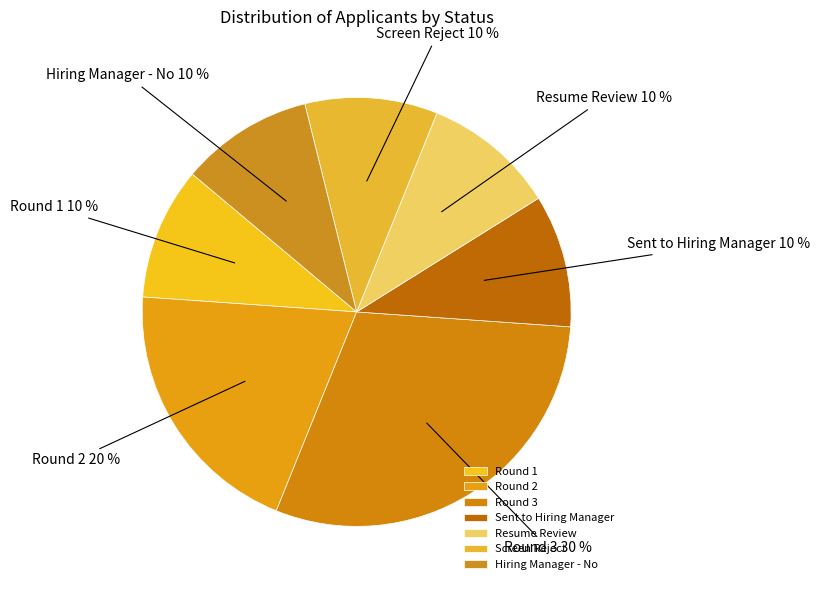

What is the largest slice in the pie chart?

Round 3